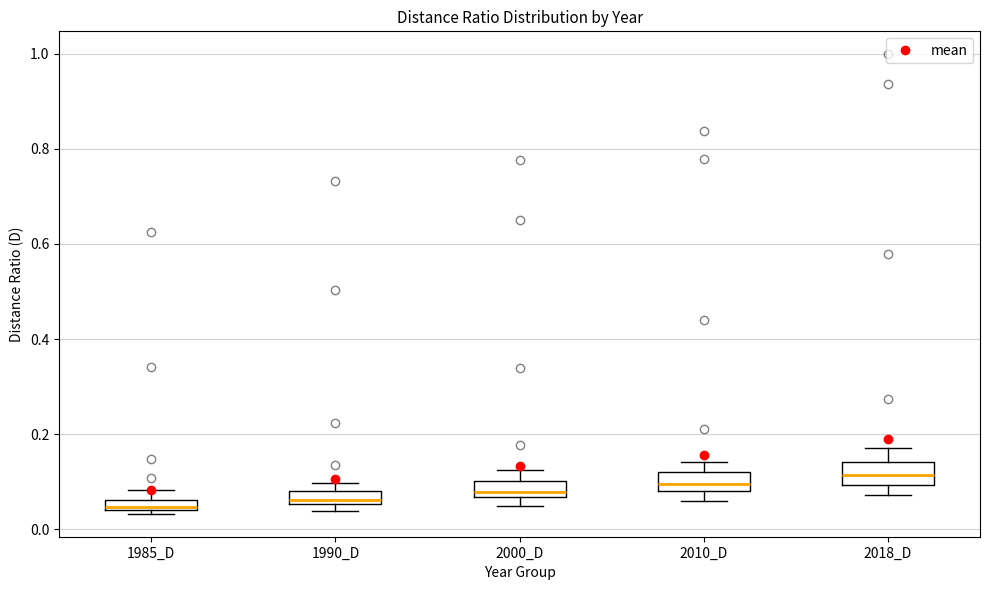

Where is the upper edge of the box for 1990_D on the y-axis? The values are not printed on the chart, so give them approximately, as read against the axis.

0.08